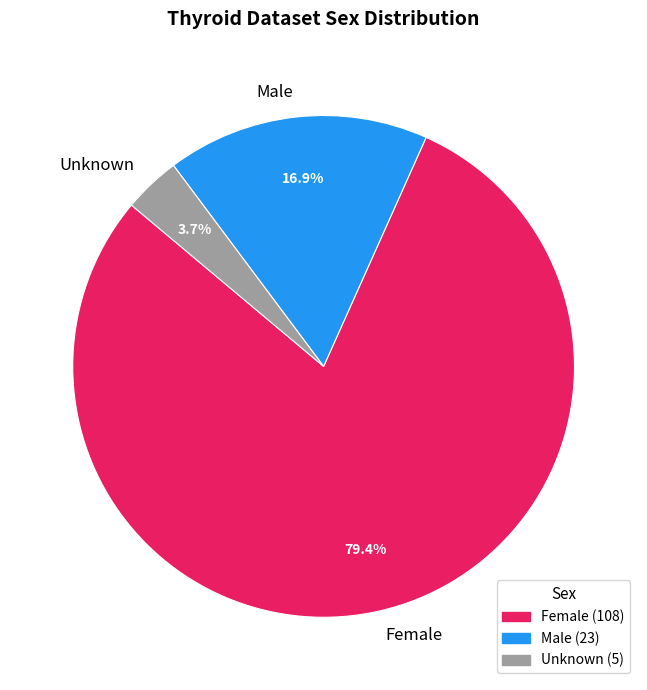

Which slice is the smallest?

Unknown